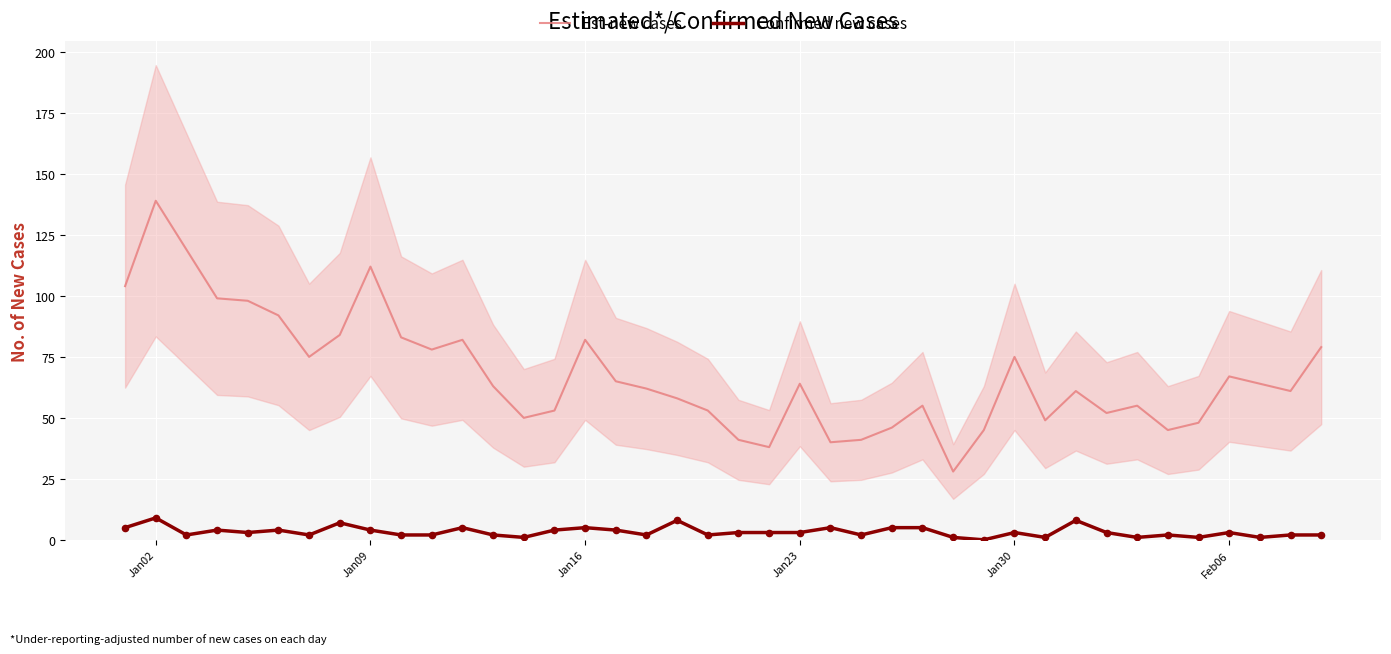

Which series contains the lowest Y value?

Confirmed new cases